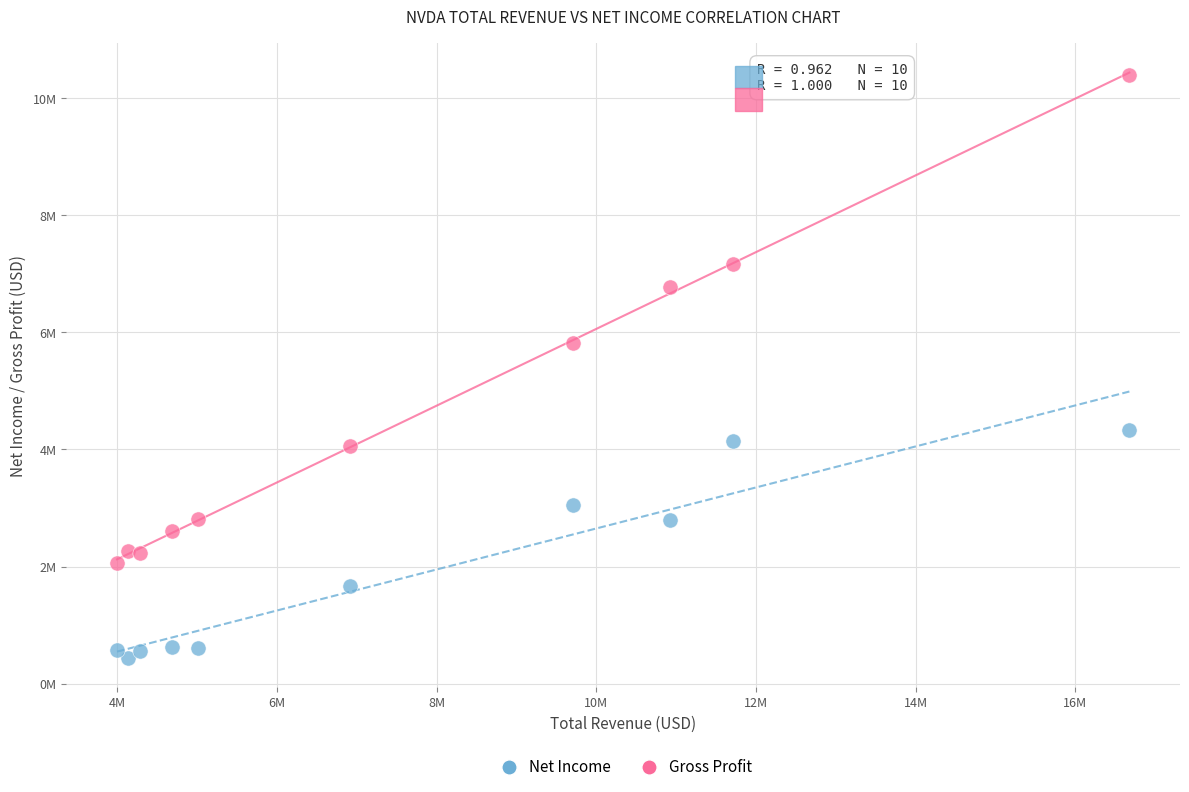

What are all the series names shown in the legend?

Net Income, Gross Profit